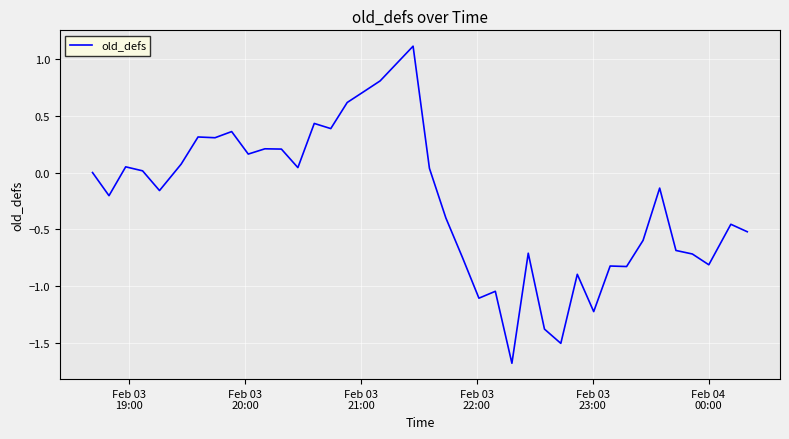

What is the difference between the maximum and minimum values?

2.8